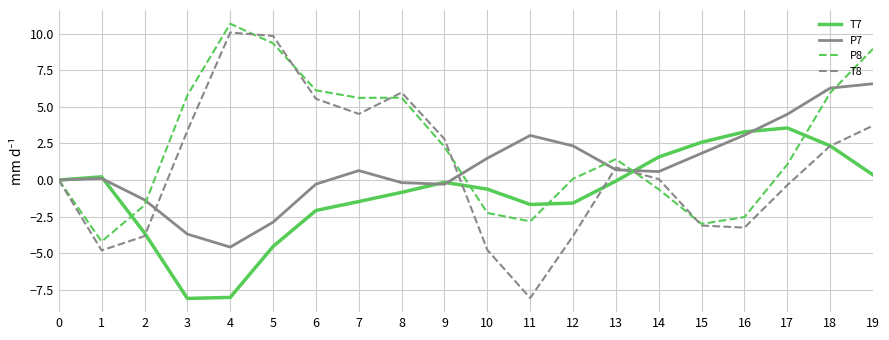

Which series has the widest spread of values?

T8